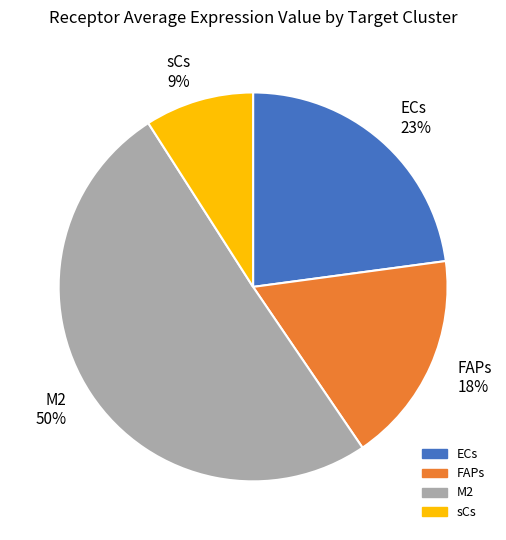

Is the sum of sCs 9% and ECs 23% greater than half?

No